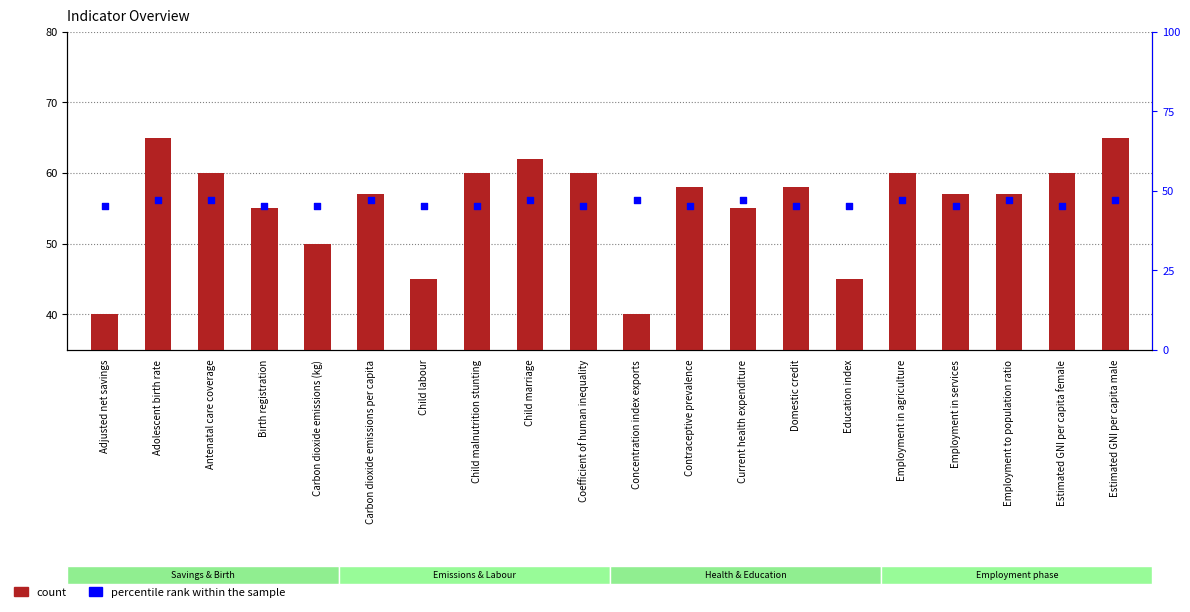

What is the total value across all series at Contraceptive prevalence?

103